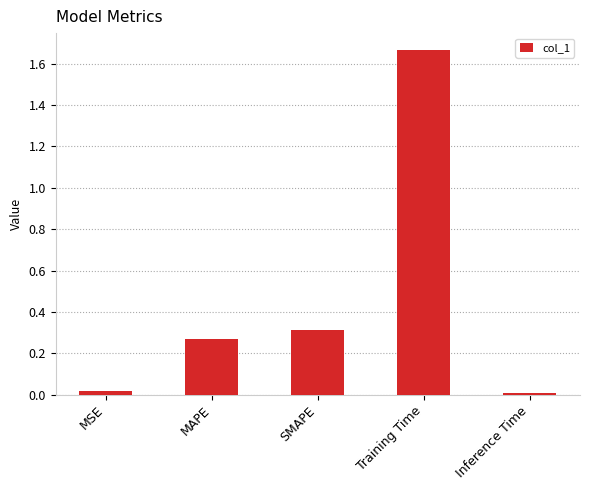

What is the label of the 4th bar from the left?

Training Time